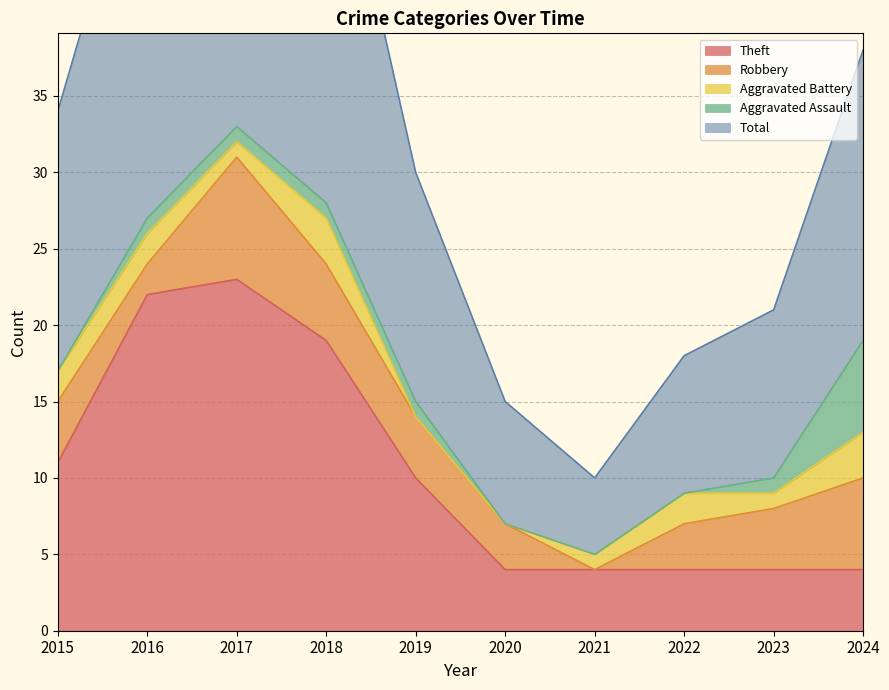

How many distinct data groups are displayed?

5